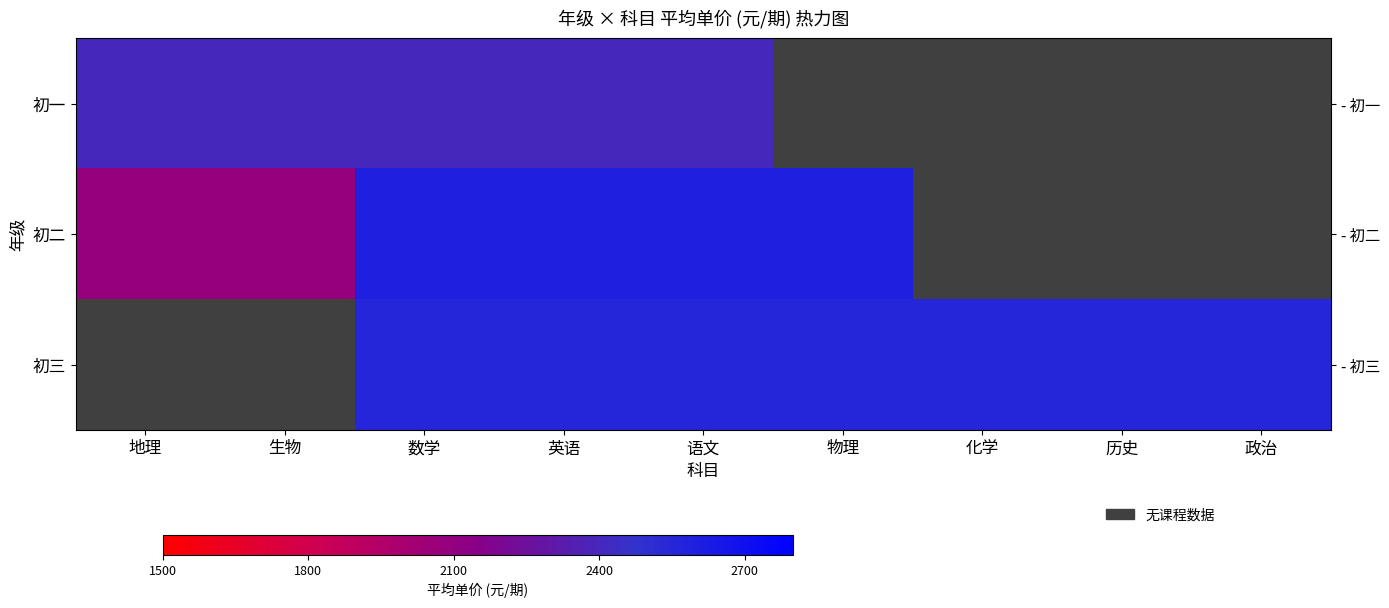

Is it true that 初一 equals 3620 at 生物?

False